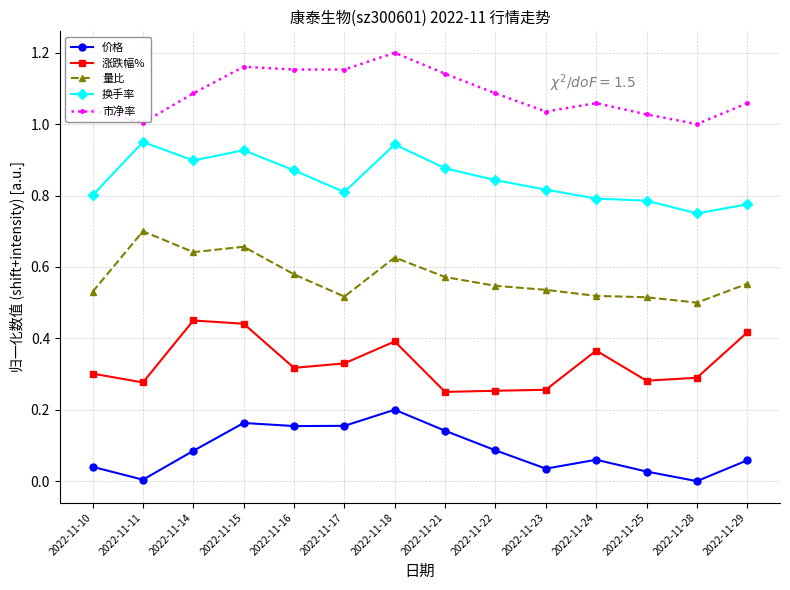

How many data points does each series have?

14